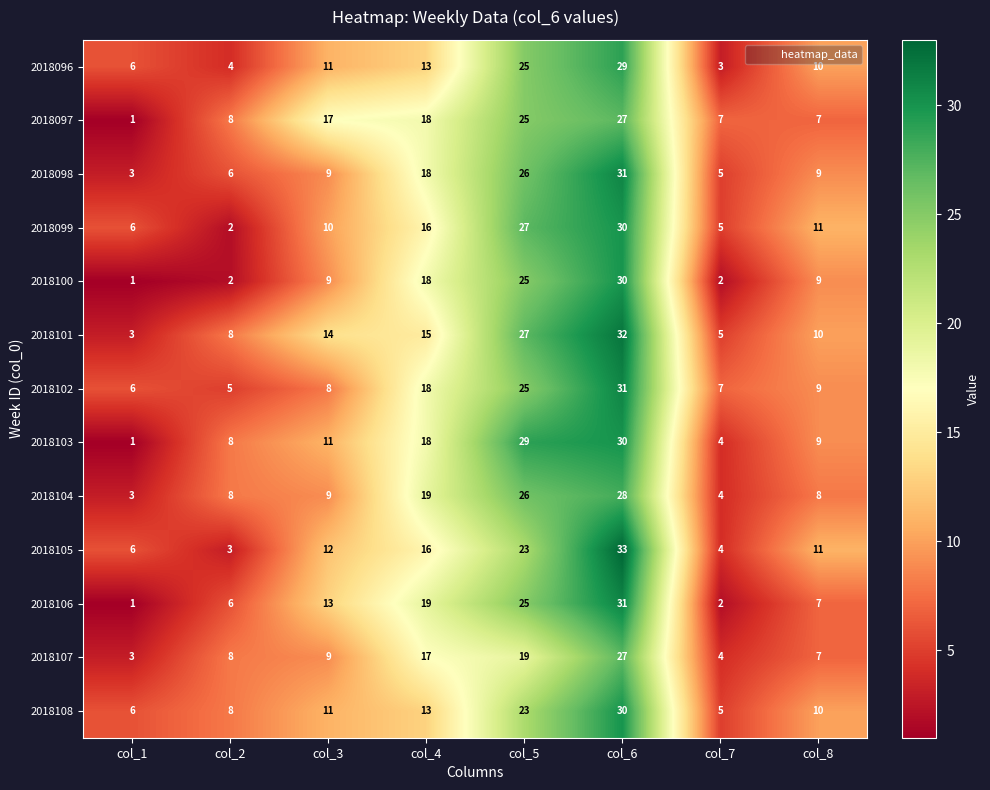

What is the difference between the maximum and second lowest values in the 2018097 series?

20